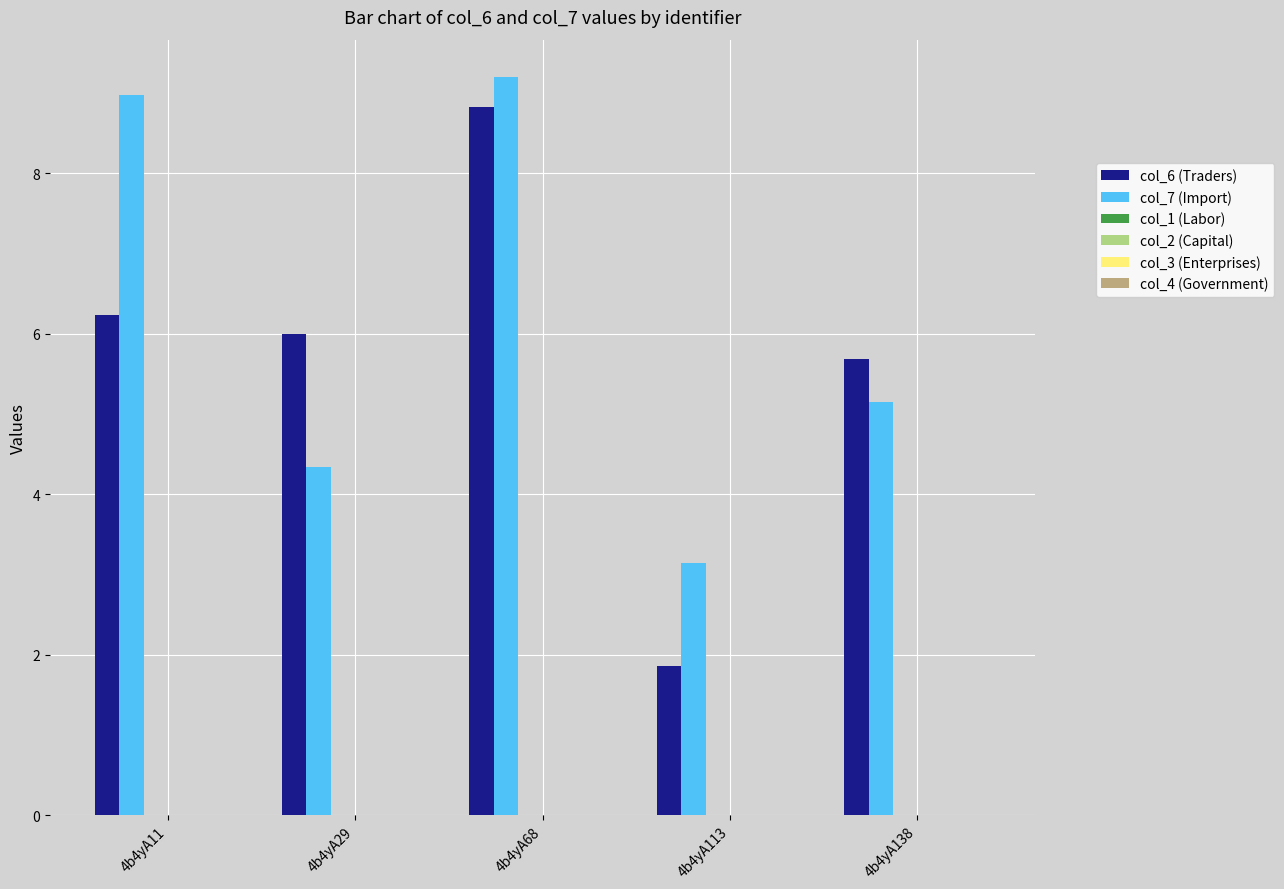

Which series has the largest range (max minus min)?

col_6 (Traders)